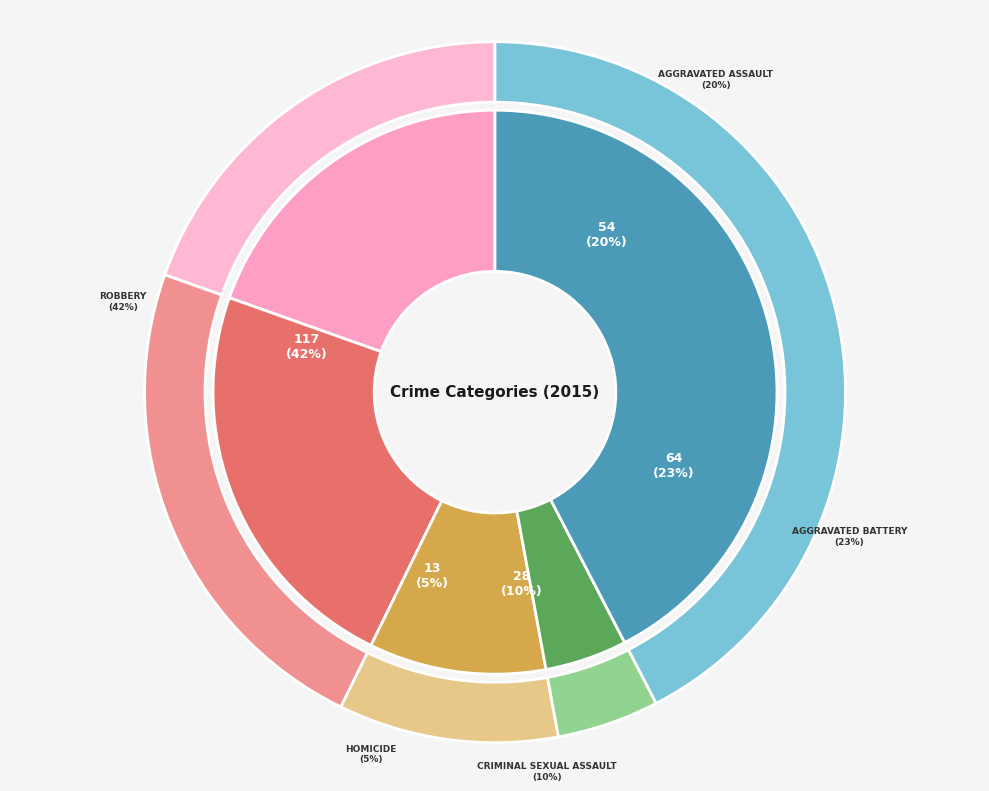

What is the smallest slice in the pie chart?

Homicide